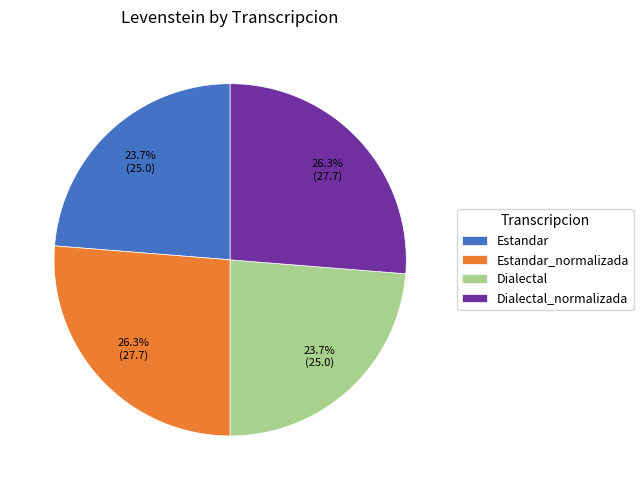

Combined, what portion of the pie is Estandar and Estandar_normalizada?

50.0%